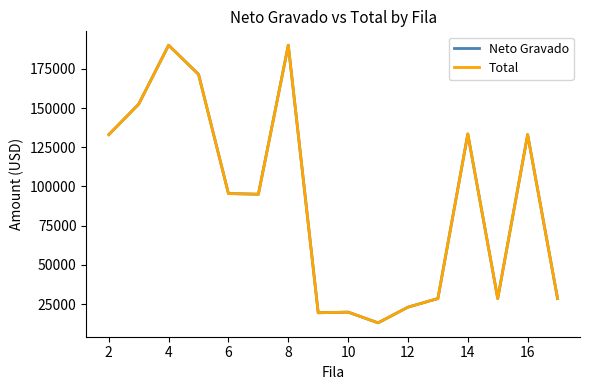

What is the minimum value shown in the chart?

13000.0